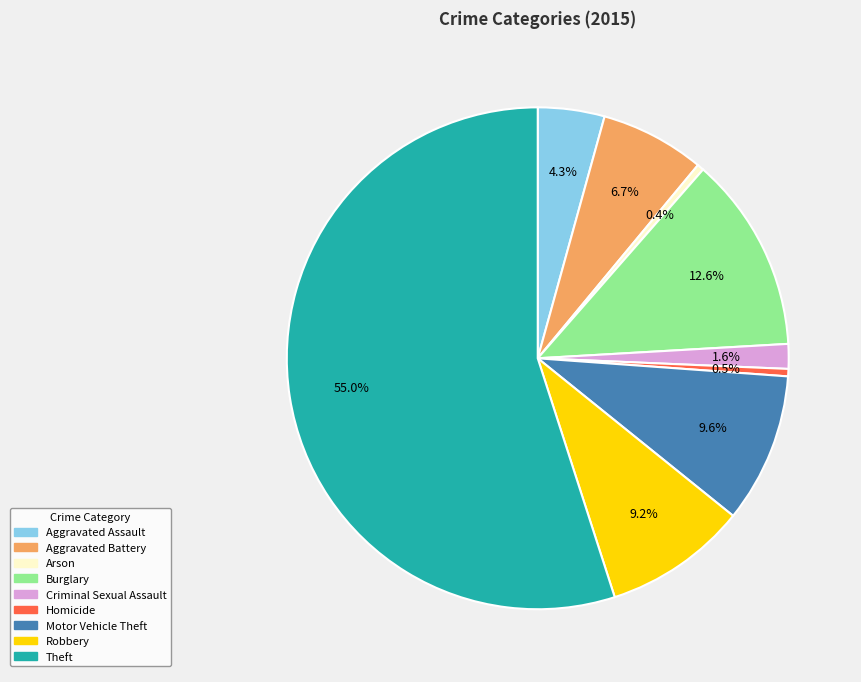

What is the largest slice in the pie chart?

Theft